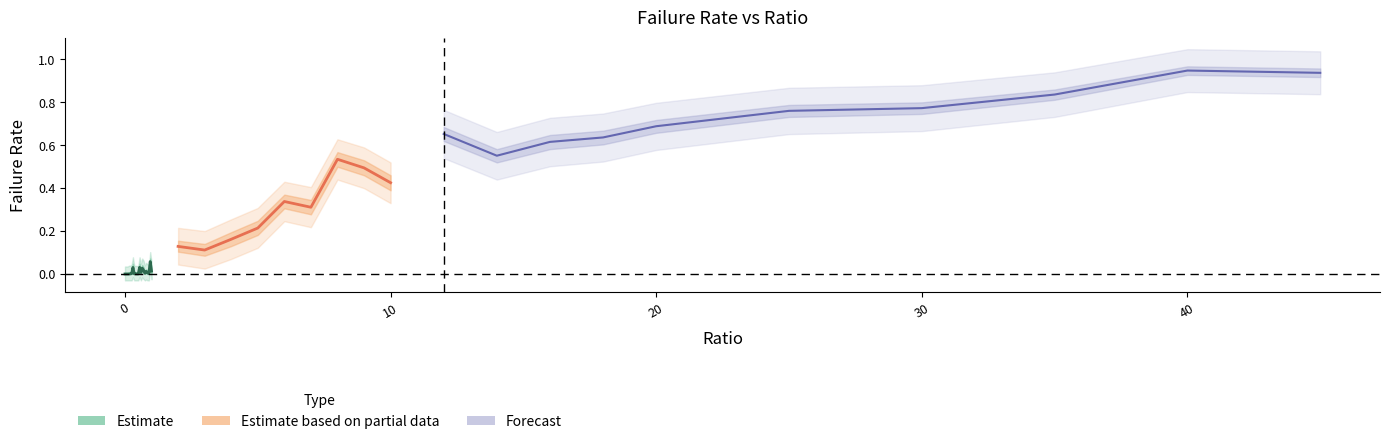

Reading left to right, list all the values displayed in this chart.

failRate: 0=0.0	0.05=0.0	0.1=0.0	0.15=0.0	0.2=0.0	0.25=0.0	0.3=0.0	0.35=0.0	0.4=0.0	0.45=0.0	0.5=0.0	0.55=0.0	0.6=0.0	0.65=0.0	0.7=0.0	0.75=0.0	0.8=0.0	0.85=0.0	0.9=0.0	0.95=0.1	1=0.0	2=0.1	3=0.1	4=0.2	5=0.2	6=0.3	7=0.3	8=0.5	9=0.5	10=0.4	12=0.7	14=0.6	16=0.6	18=0.6	20=0.7	25=0.8	30=0.8	35=0.8	40=0.9	45=0.9
failRate_upper: 0=0.0	0.05=0.0	0.1=0.0	0.15=0.0	0.2=0.0	0.25=0.0	0.3=0.0	0.35=0.0	0.4=0.0	0.45=0.0	0.5=0.0	0.55=0.0	0.6=0.0	0.65=0.0	0.7=0.0	0.75=0.0	0.8=0.0	0.85=0.0	0.9=0.0	0.95=0.1	1=0.0	2=0.2	3=0.1	4=0.2	5=0.2	6=0.4	7=0.3	8=0.6	9=0.5	10=0.5	12=0.7	14=0.6	16=0.6	18=0.7	20=0.7	25=0.8	30=0.8	35=0.9	40=1.0	45=1.0
failRate_lower: 0=0.0	0.05=0.0	0.1=0.0	0.15=0.0	0.2=0.0	0.25=0.0	0.3=0.0	0.35=0.0	0.4=0.0	0.45=0.0	0.5=0.0	0.55=0.0	0.6=0.0	0.65=0.0	0.7=0.0	0.75=0.0	0.8=0.0	0.85=0.0	0.9=0.0	0.95=0.0	1=0.0	2=0.1	3=0.1	4=0.1	5=0.2	6=0.3	7=0.3	8=0.5	9=0.5	10=0.4	12=0.6	14=0.5	16=0.6	18=0.6	20=0.7	25=0.7	30=0.7	35=0.8	40=0.9	45=0.9